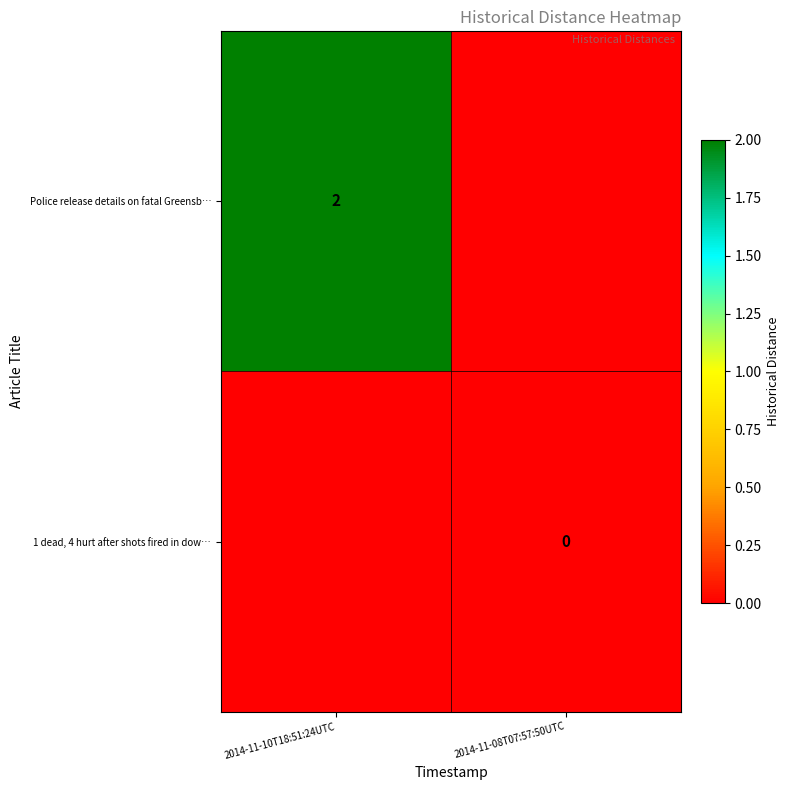

Is it true that Police release details on fatal Greensb… equals 2 at 2014-11-10T18:51:24UTC?

True